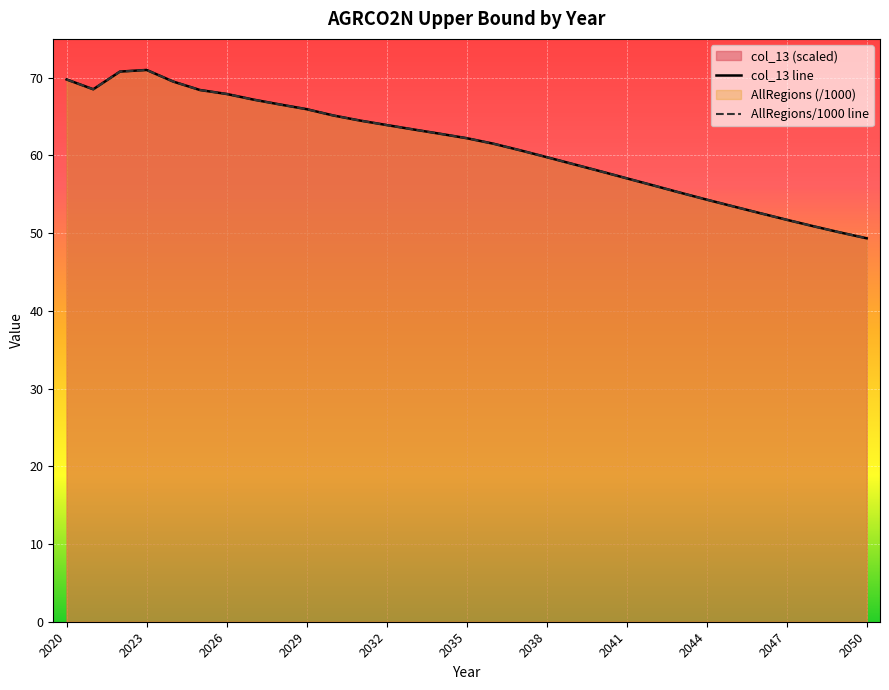

The col_13 line series shows 102.8 at 2035. True or false?

False